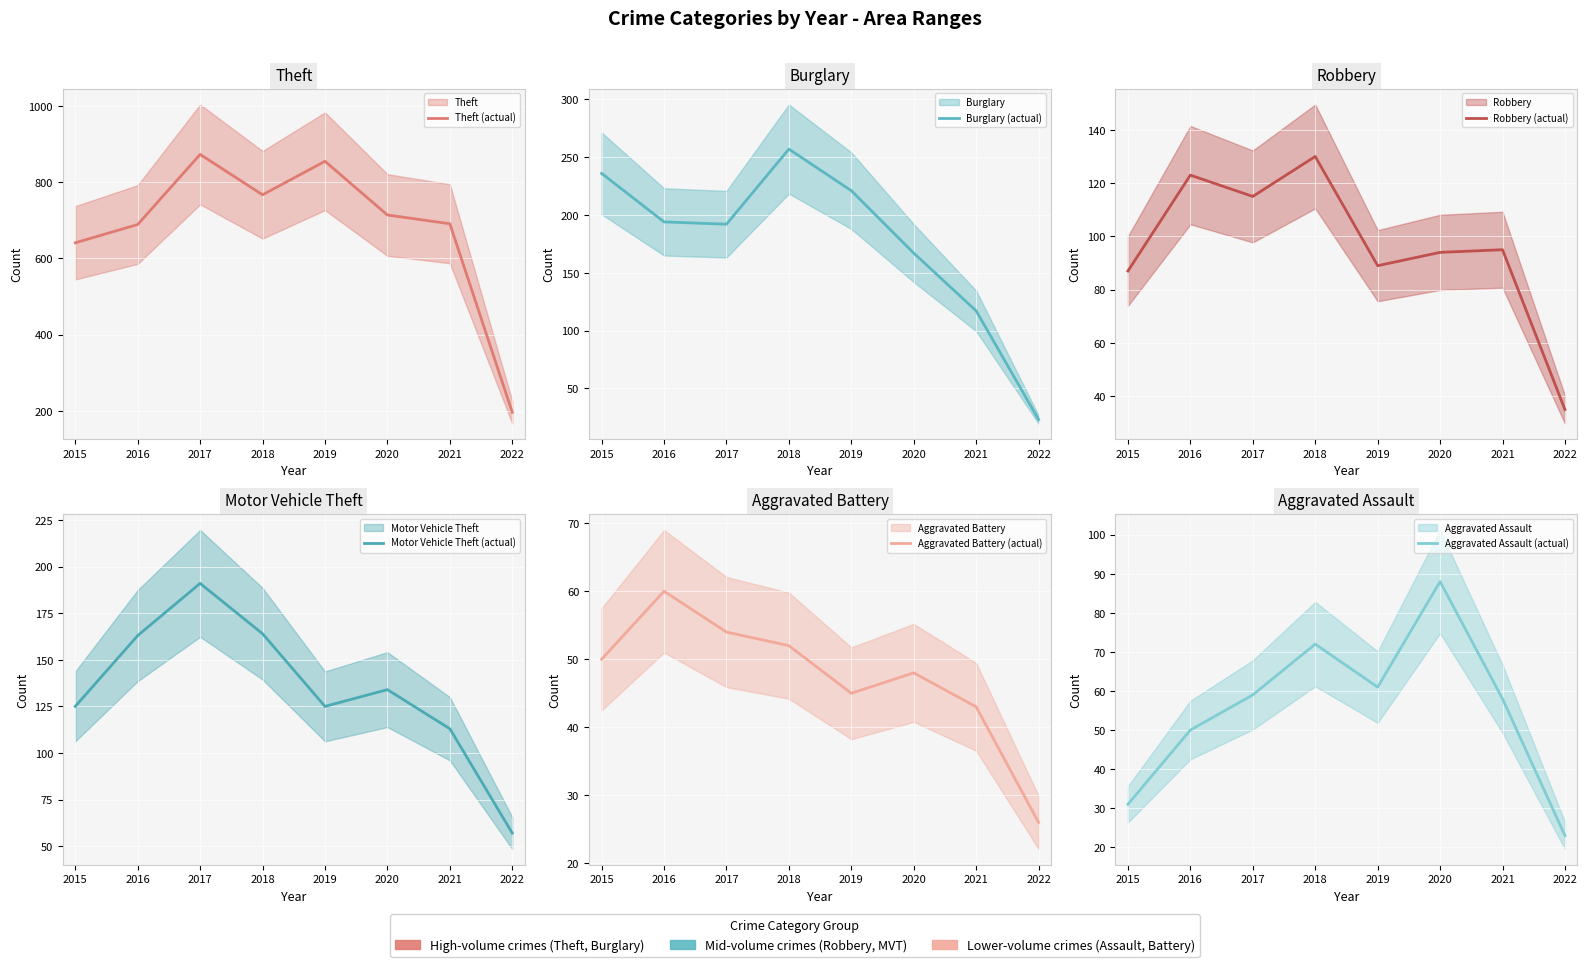

True or false: Motor Vehicle Theft (actual) and Theft (actual) cross at least once.

False